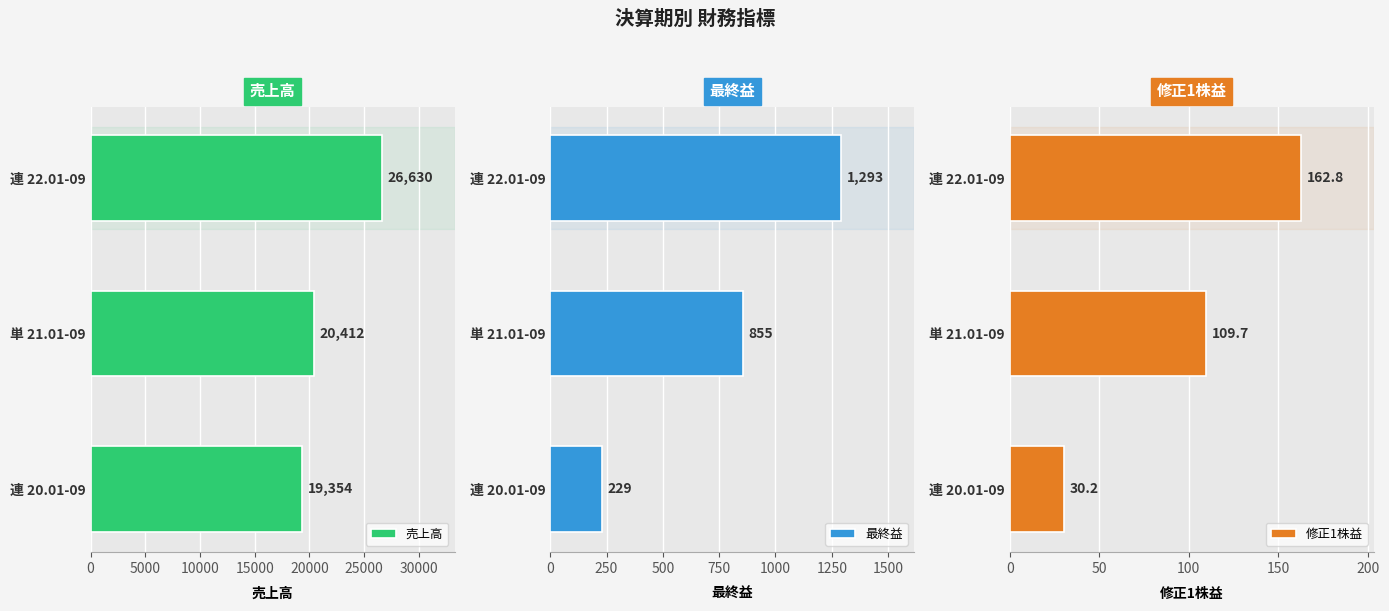

What is the value of the 修正1株益 bar at the 2nd from the left?

109.7